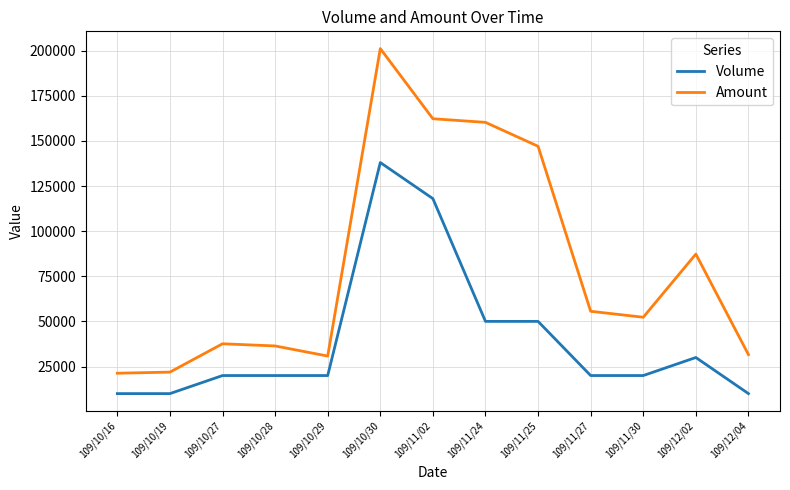

What position from the left is 109/10/30?

6